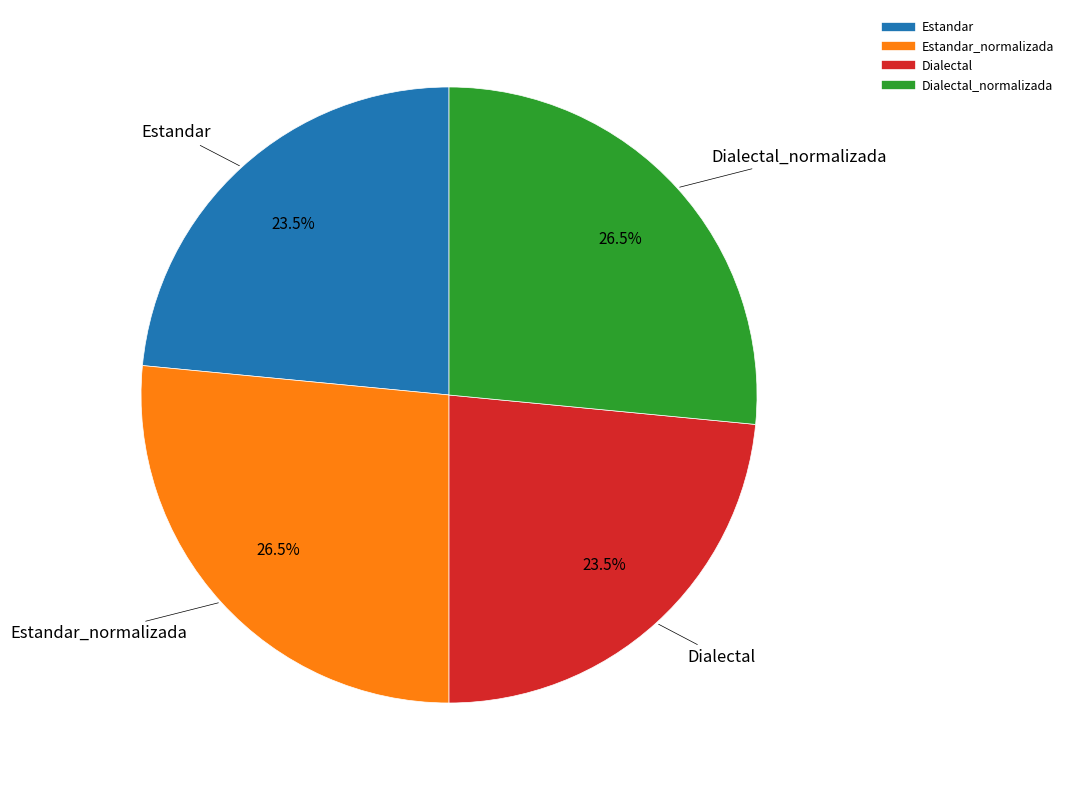

Is there any slice that represents more than half of the pie?

No